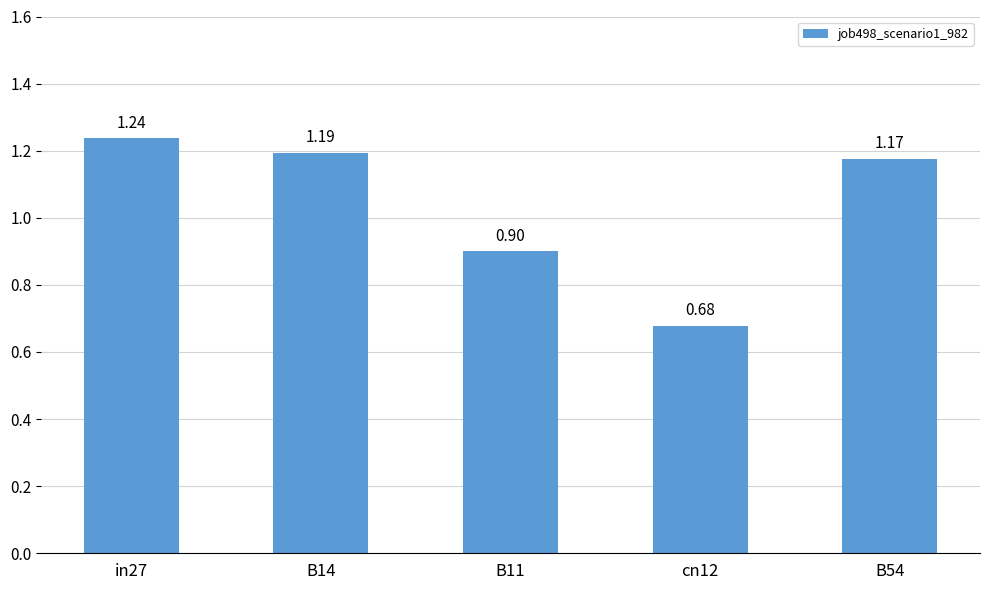

How many data points are less than 1?

2